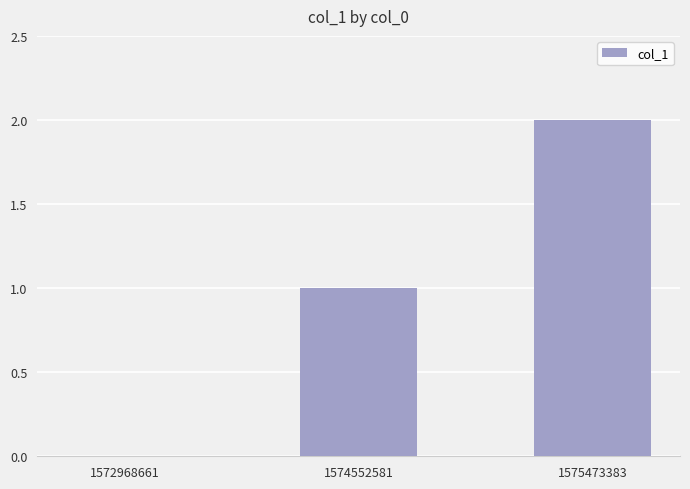

What is the change in value from 1574552581 to 1575473383?

+1